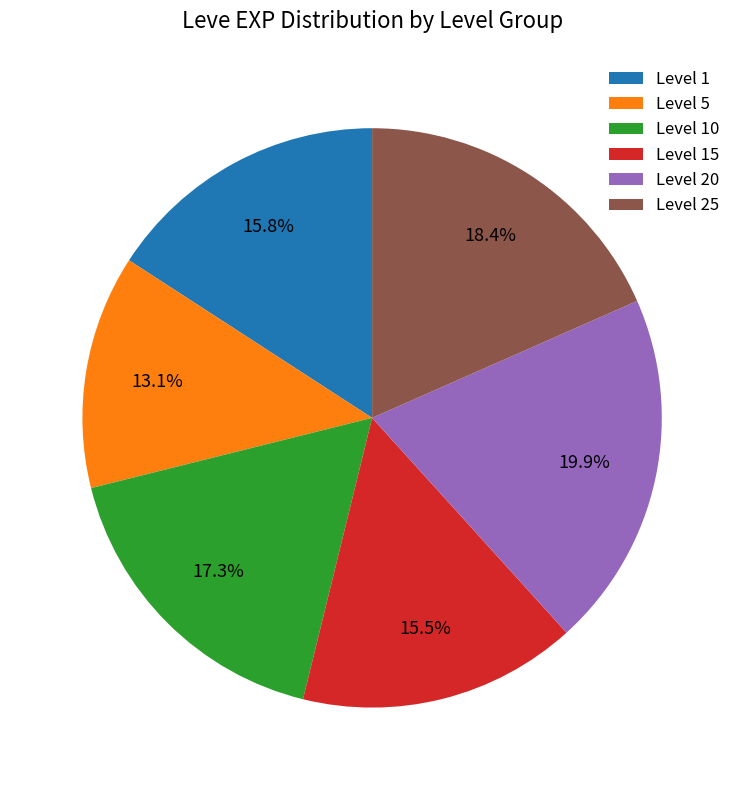

Which category has the biggest portion of the pie?

Level 20